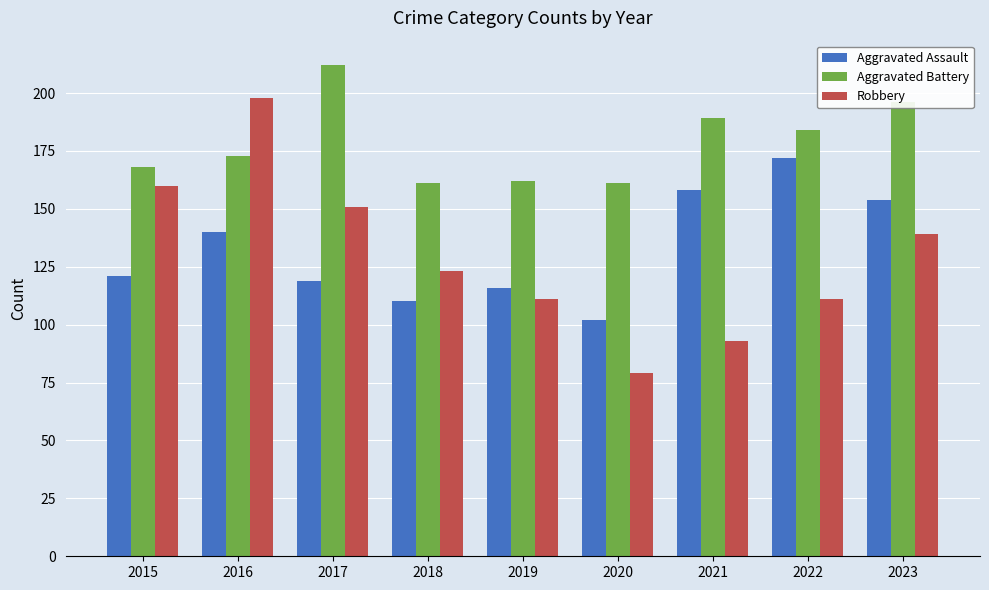

Reading left to right, transcribe all the data shown in this chart.

Aggravated Assault: 2015=121	2016=140	2017=119	2018=110	2019=116	2020=102	2021=158	2022=172	2023=154
Aggravated Battery: 2015=168	2016=173	2017=212	2018=161	2019=162	2020=161	2021=189	2022=184	2023=196
Robbery: 2015=160	2016=198	2017=151	2018=123	2019=111	2020=79	2021=93	2022=111	2023=139